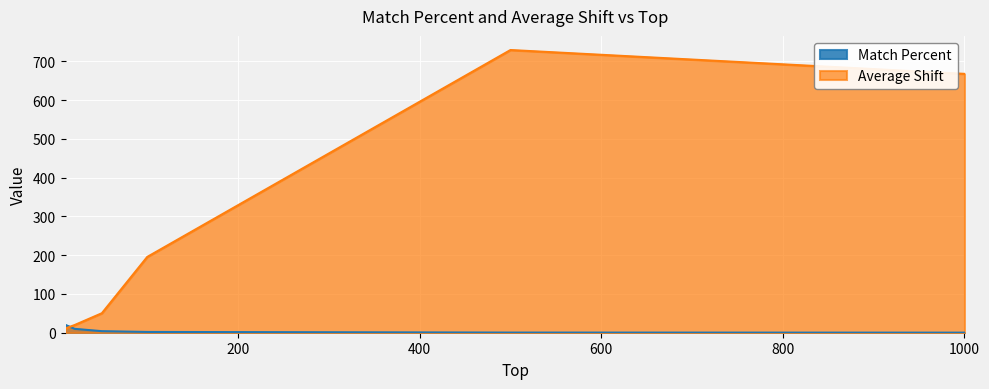

Where does the Match Percent series first go above 4?

10